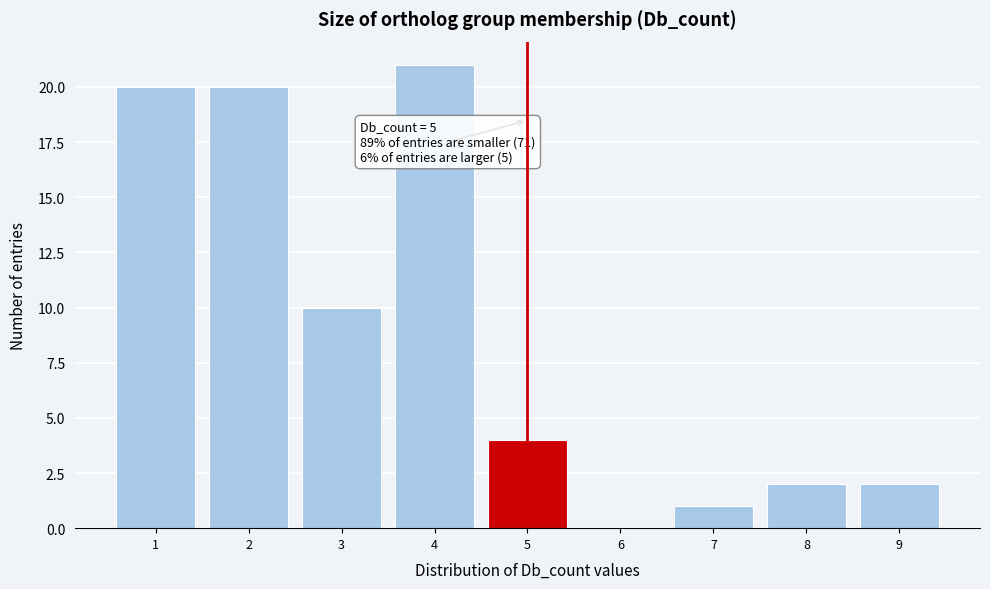

Over which range of the x-axis is the bar tallest?

3.5 to 4.5